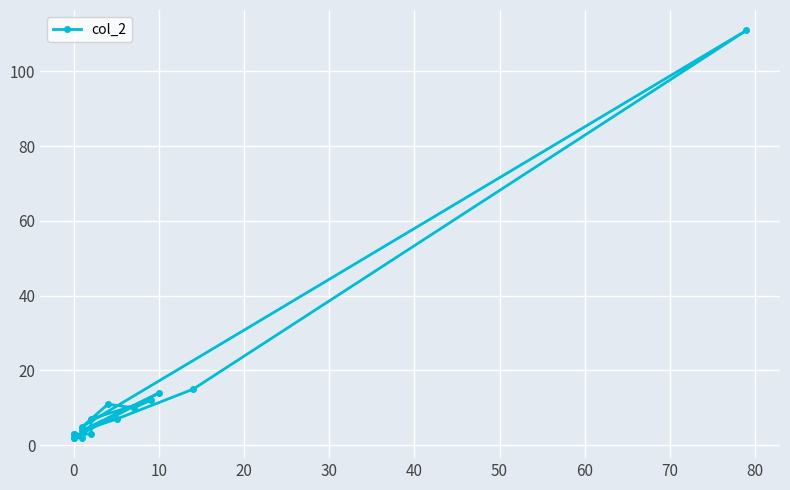

What position from the right is 20?

15